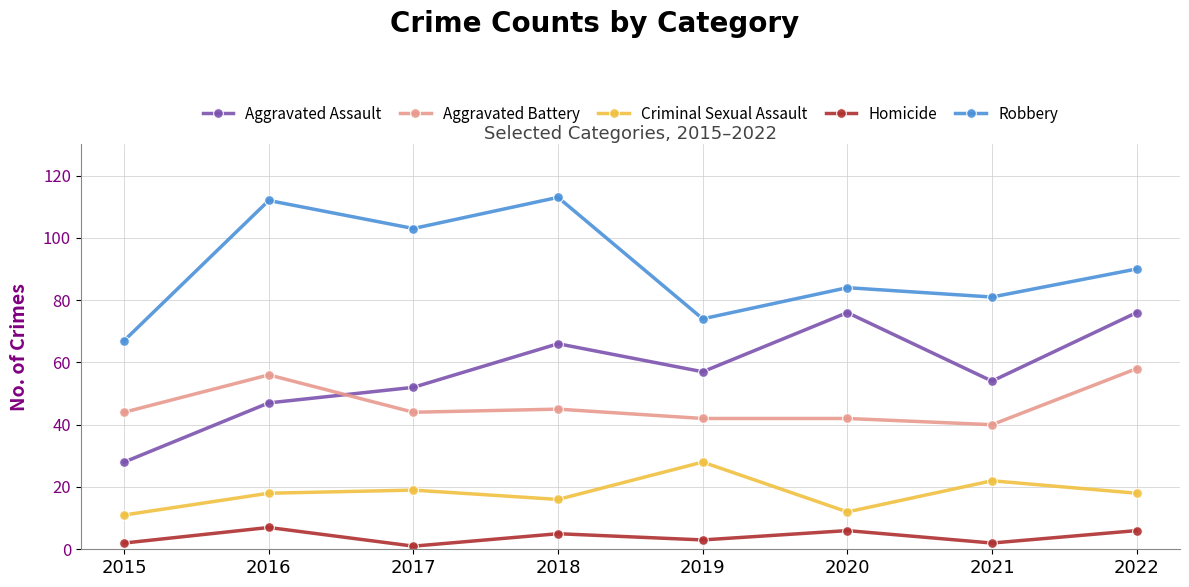

What is the greatest value displayed?

113